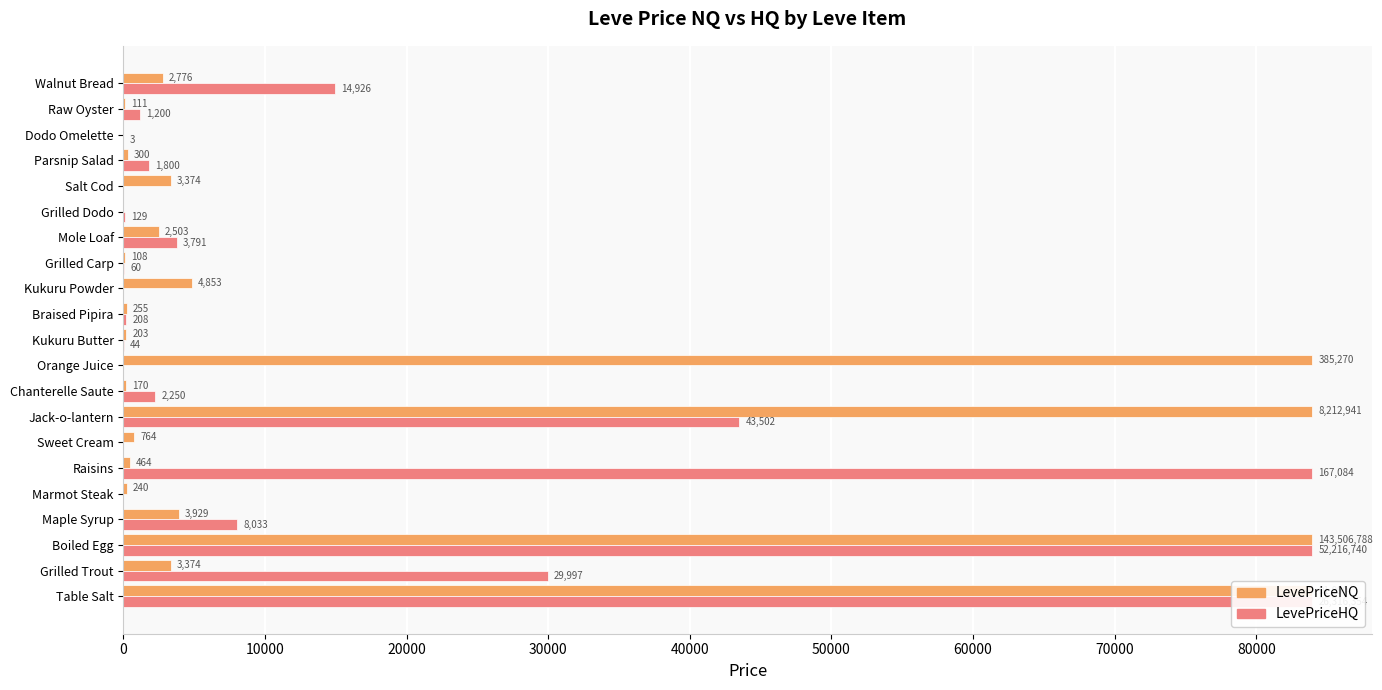

Rank the series at Kukuru Powder from lowest to highest value.

LevePriceHQ, LevePriceNQ